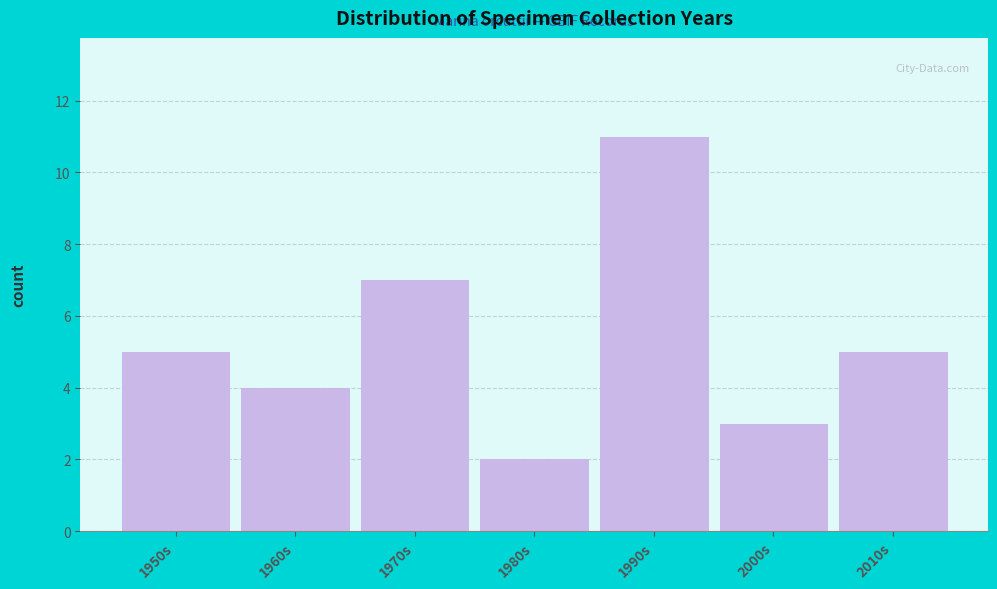

Reading left to right, what are all the values shown in this chart?

5	4	7	2	11	3	5